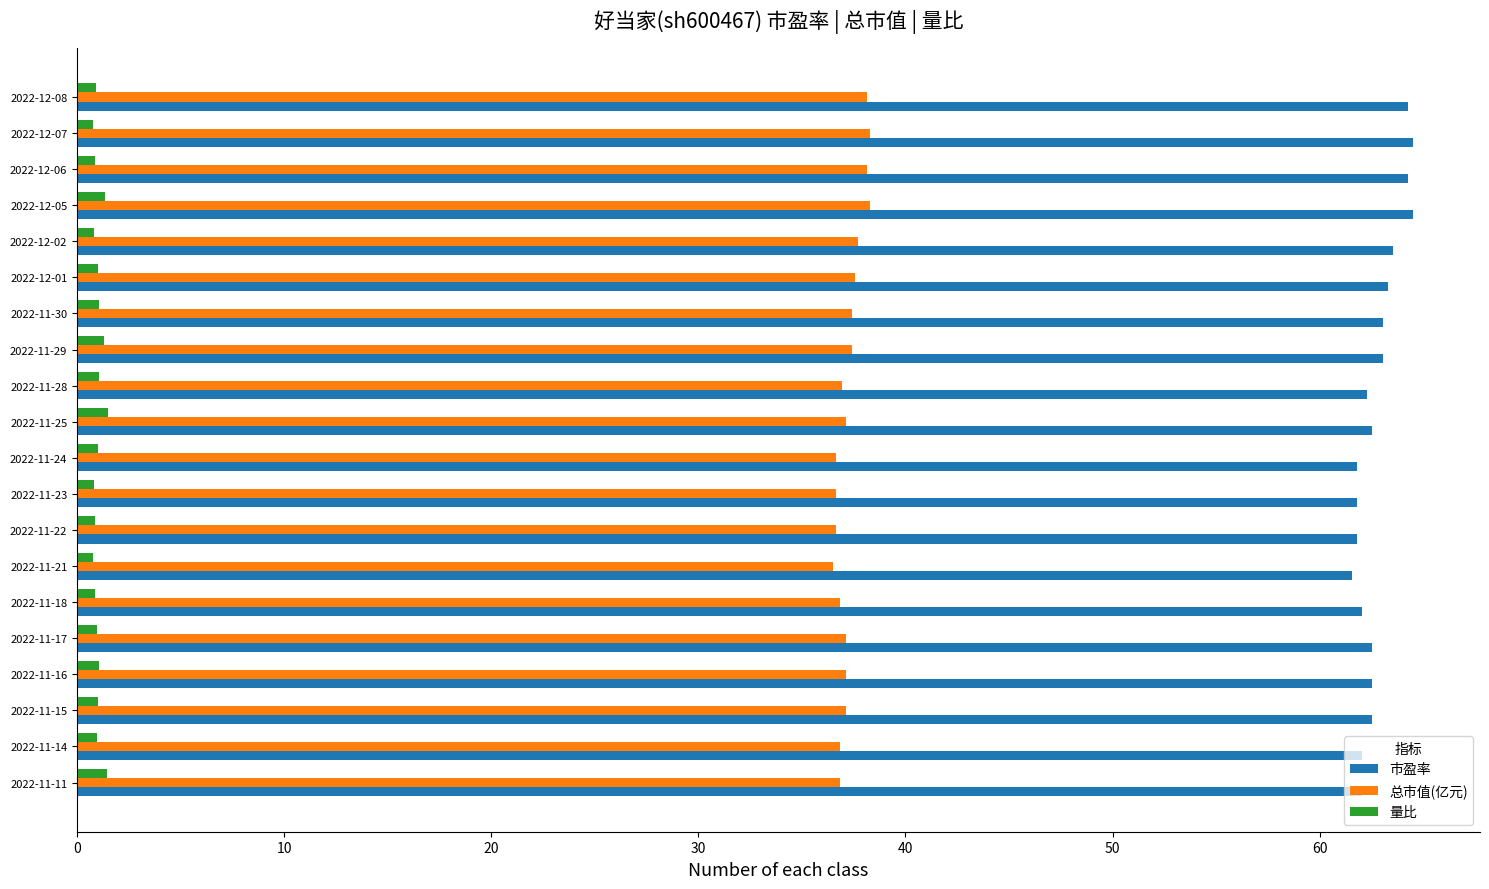

What is the sum of all 量比 values?

20.4